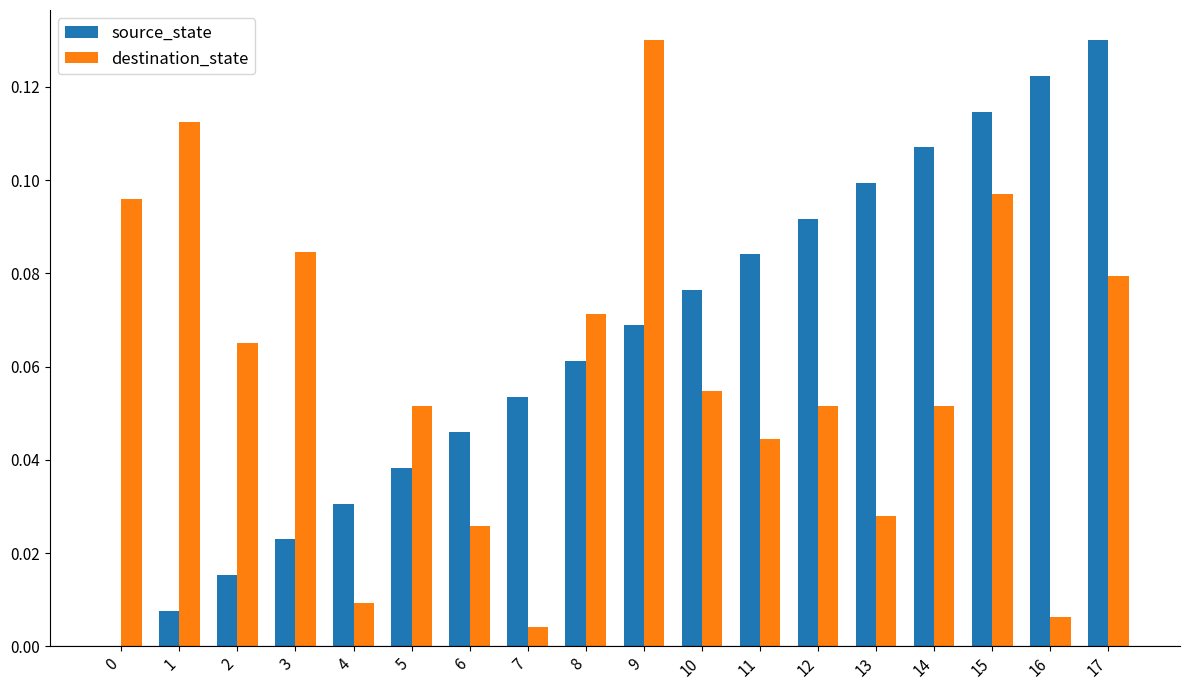

Between 6 and 15, which series saw the biggest shift?

destination_state